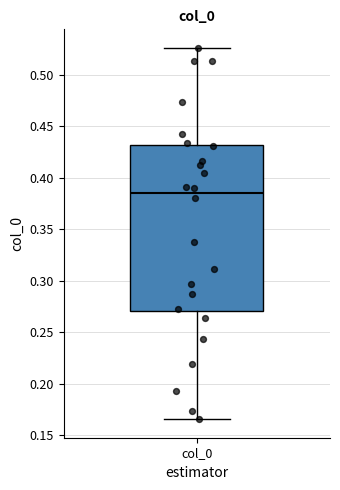

Where is the lower edge of the box for col_0 on the y-axis? The values are not printed on the chart, so give them approximately, as read against the axis.

0.270